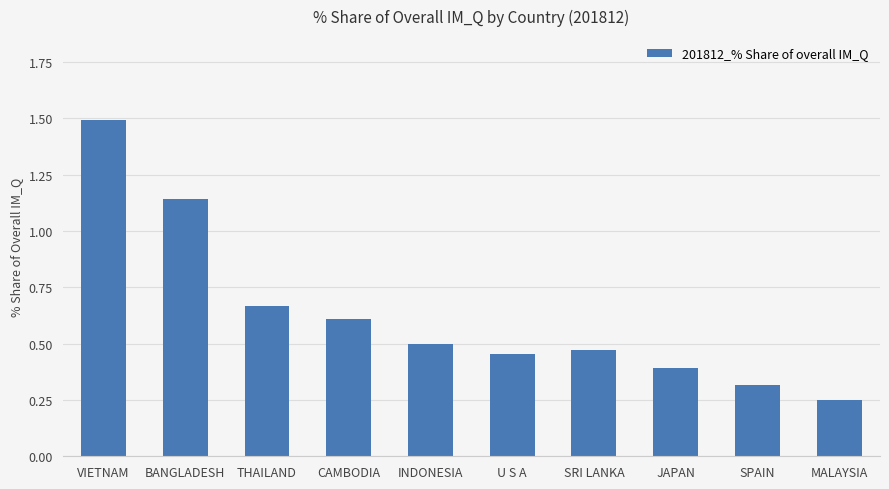

Which category has the lowest value across all series?

MALAYSIA